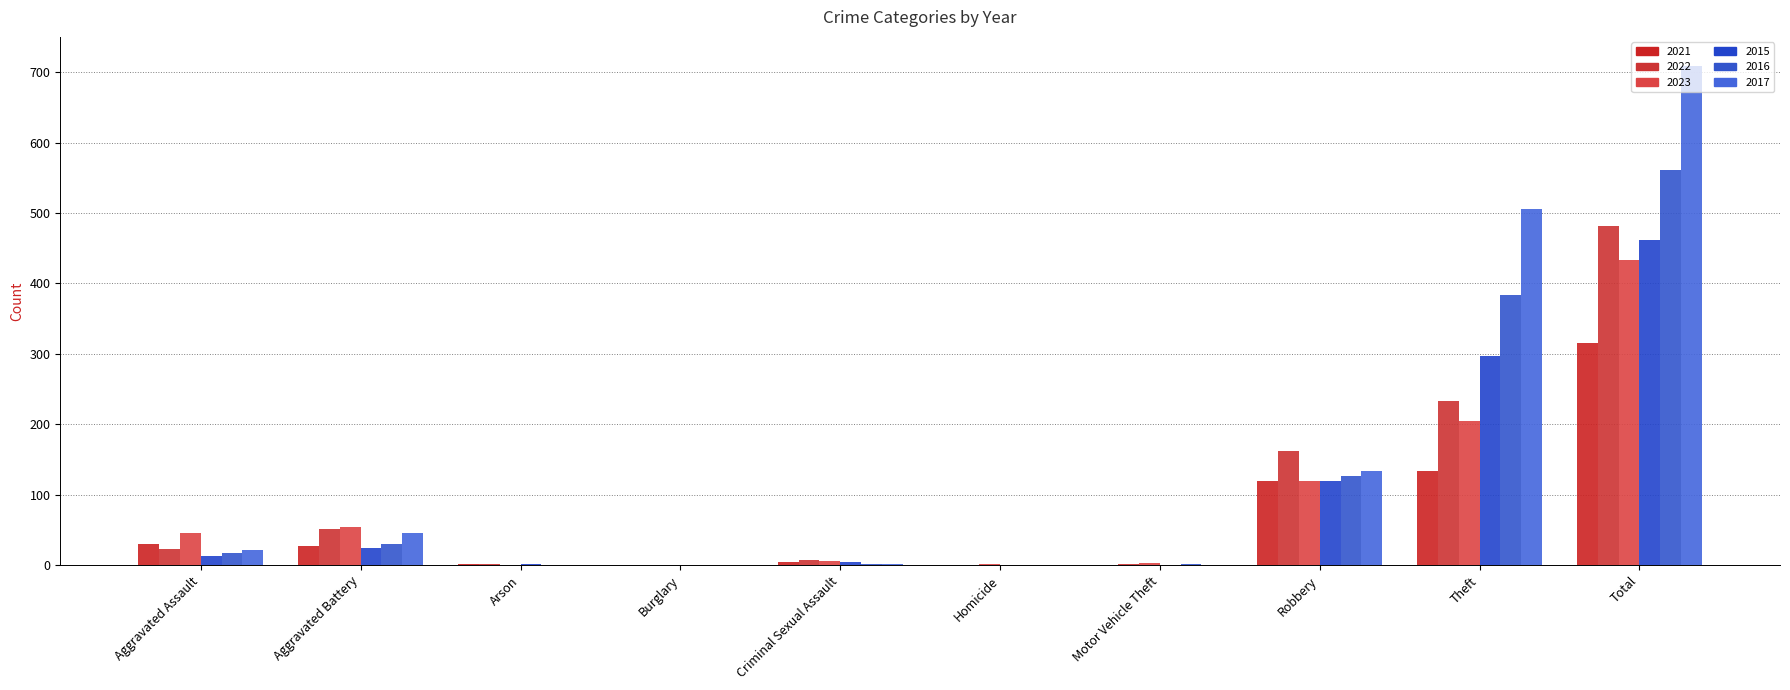

Is it true that 2022 equals 23 at Aggravated Assault?

True